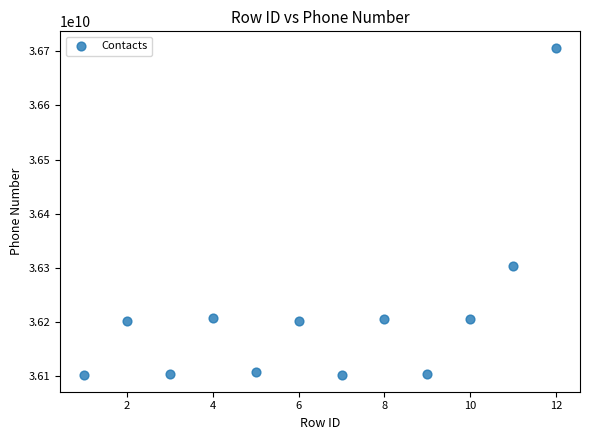

What Y value in the scatter plot is closest to 36403889462?

36302342452